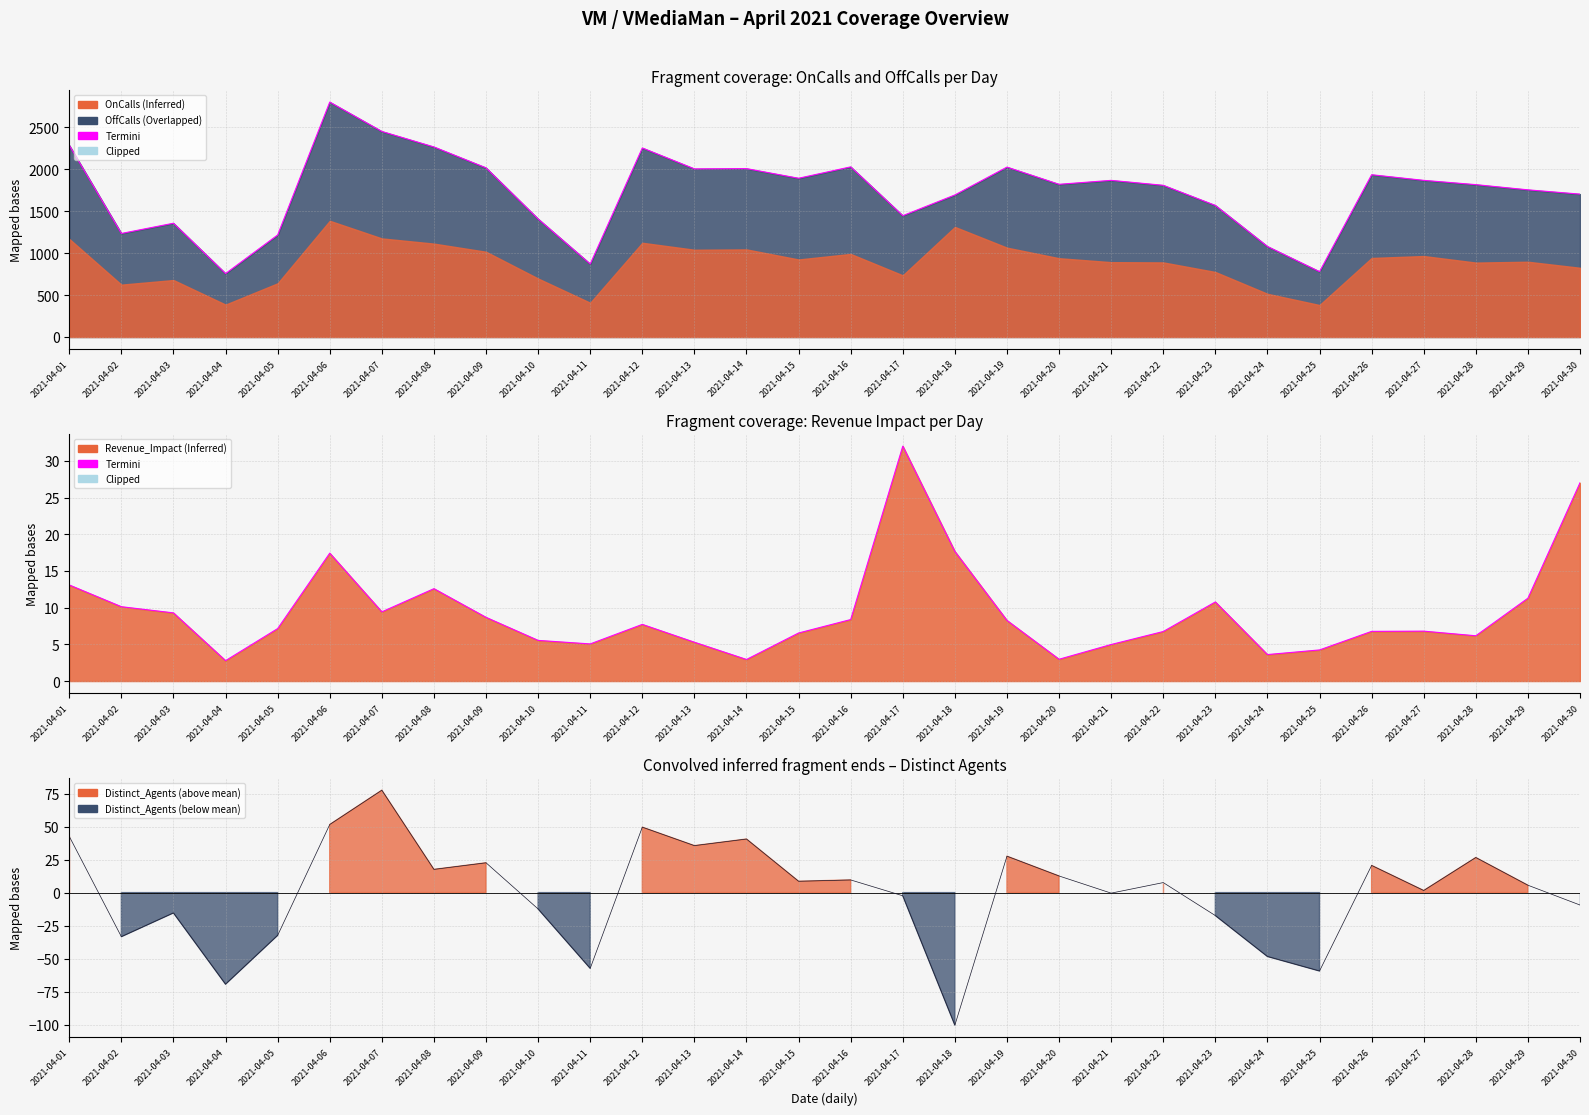

Rank the categories by value from highest to lowest.

2021-04-17, 2021-04-30, 2021-04-18, 2021-04-06, 2021-04-01, 2021-04-08, 2021-04-29, 2021-04-23, 2021-04-02, 2021-04-07, 2021-04-03, 2021-04-09, 2021-04-16, 2021-04-19, 2021-04-12, 2021-04-05, 2021-04-27, 2021-04-26, 2021-04-22, 2021-04-15, 2021-04-28, 2021-04-10, 2021-04-13, 2021-04-11, 2021-04-21, 2021-04-25, 2021-04-24, 2021-04-20, 2021-04-14, 2021-04-04